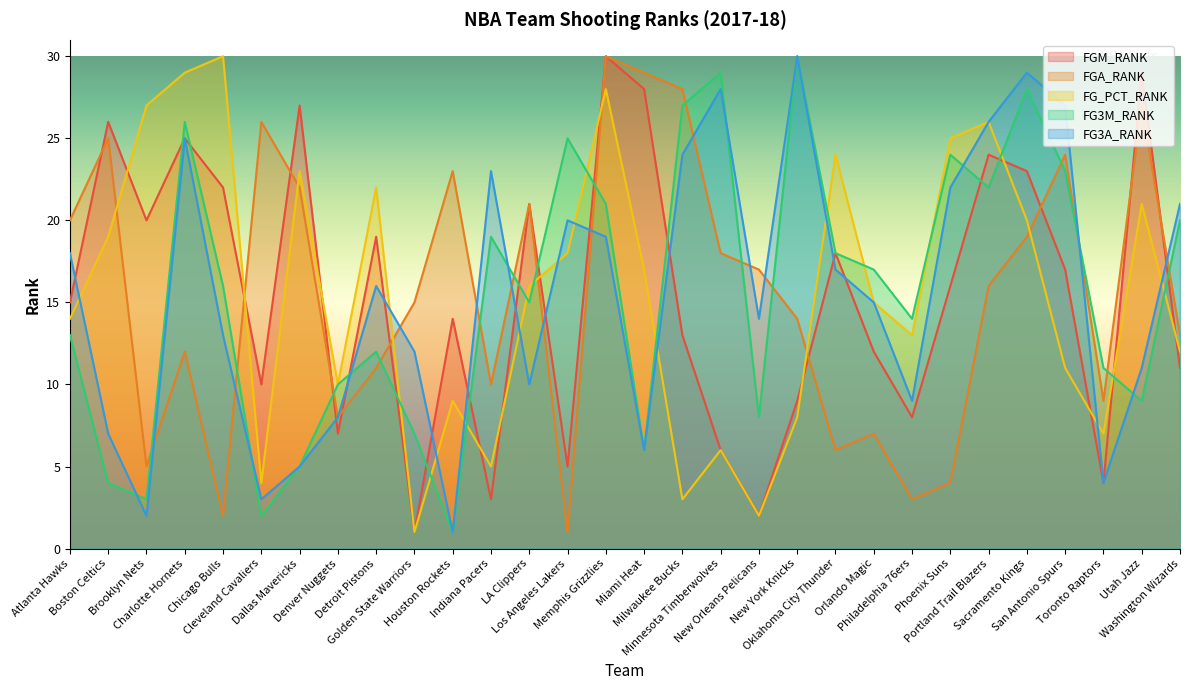

Rank the series at Los Angeles Lakers from highest to lowest value.

FG3M_RANK, FG3A_RANK, FG_PCT_RANK, FGM_RANK, FGA_RANK